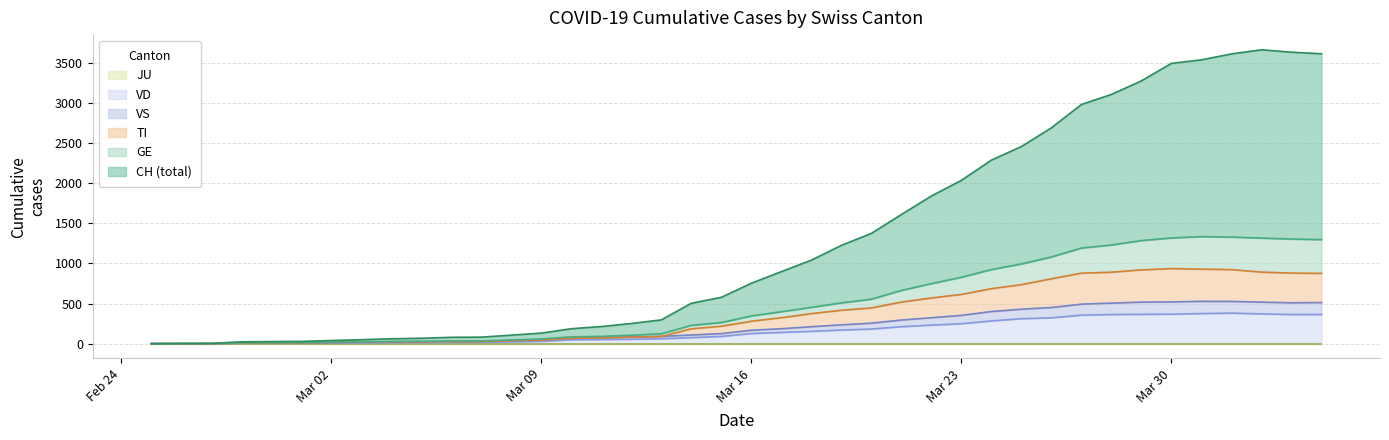

Does the chart display data point markers on the line(s)?

No